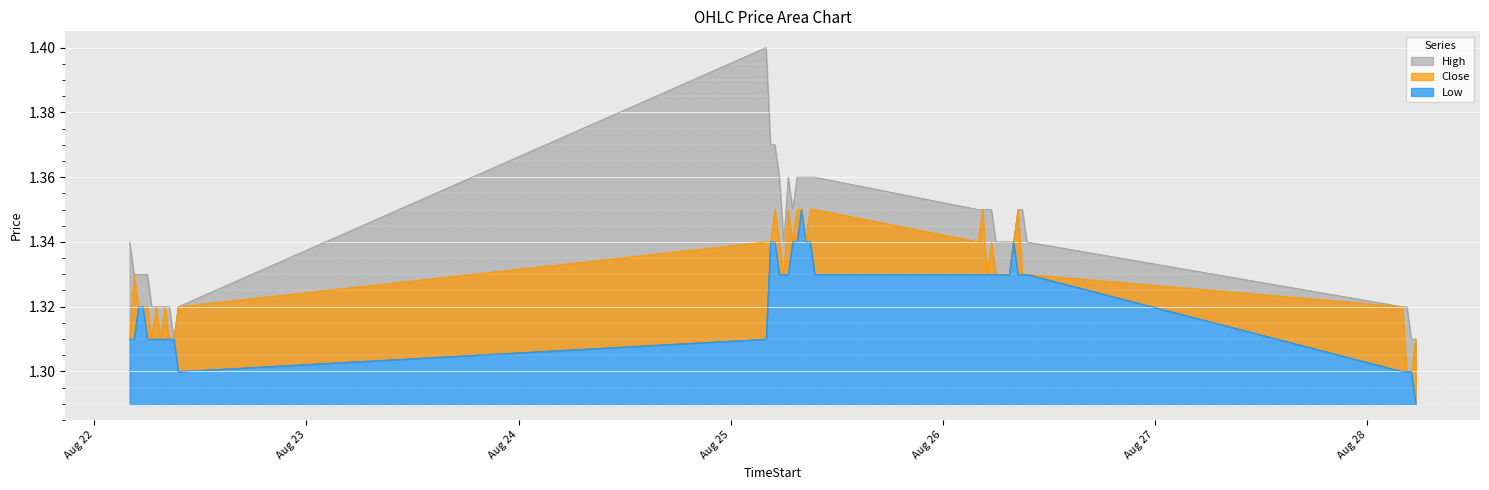

Which label corresponds to the largest value in the chart?

2025-08-25 04:00